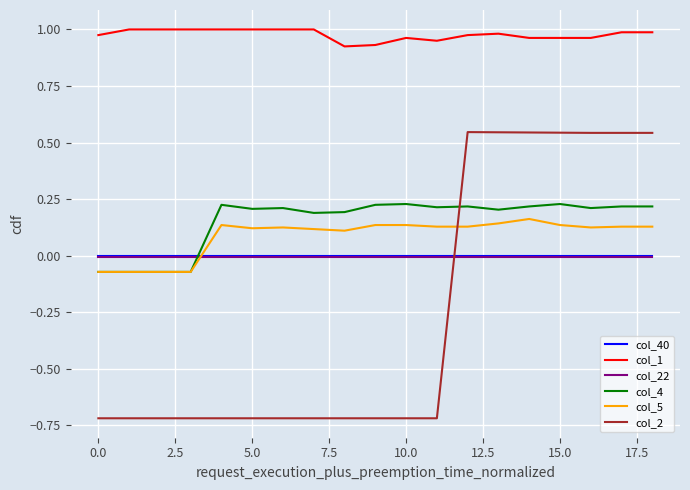

Which series ends up on top after the final intersection of col_5 and col_40?

col_5